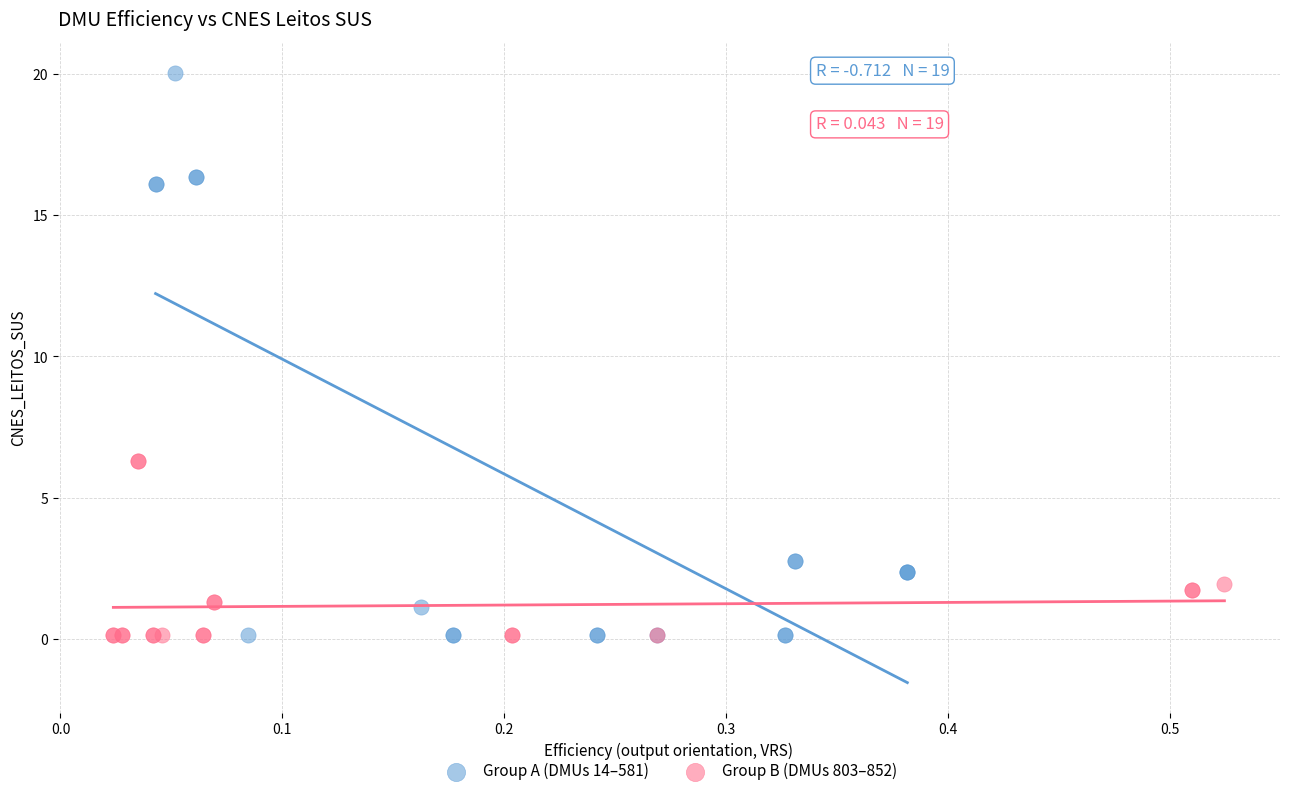

Which series contains the highest Y value?

Group A (DMUs 14–581)